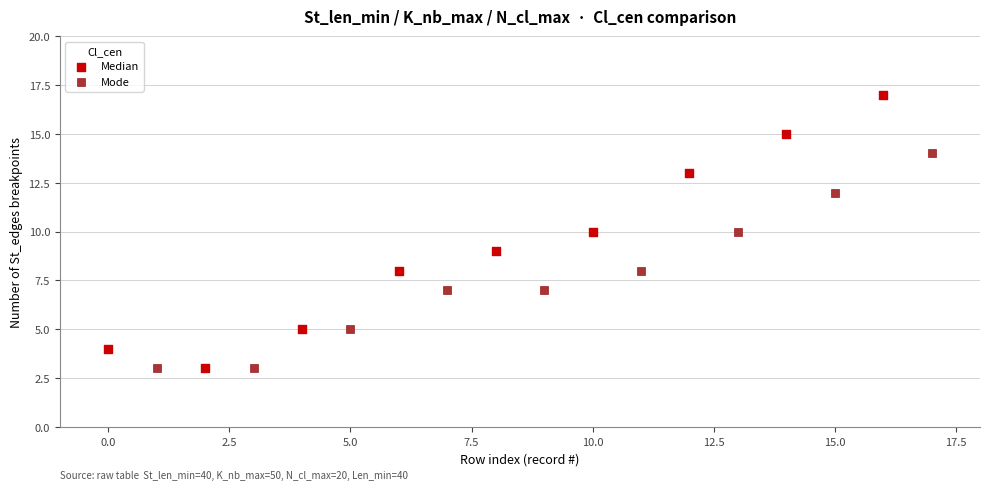

Which series contains the highest Y value?

Median